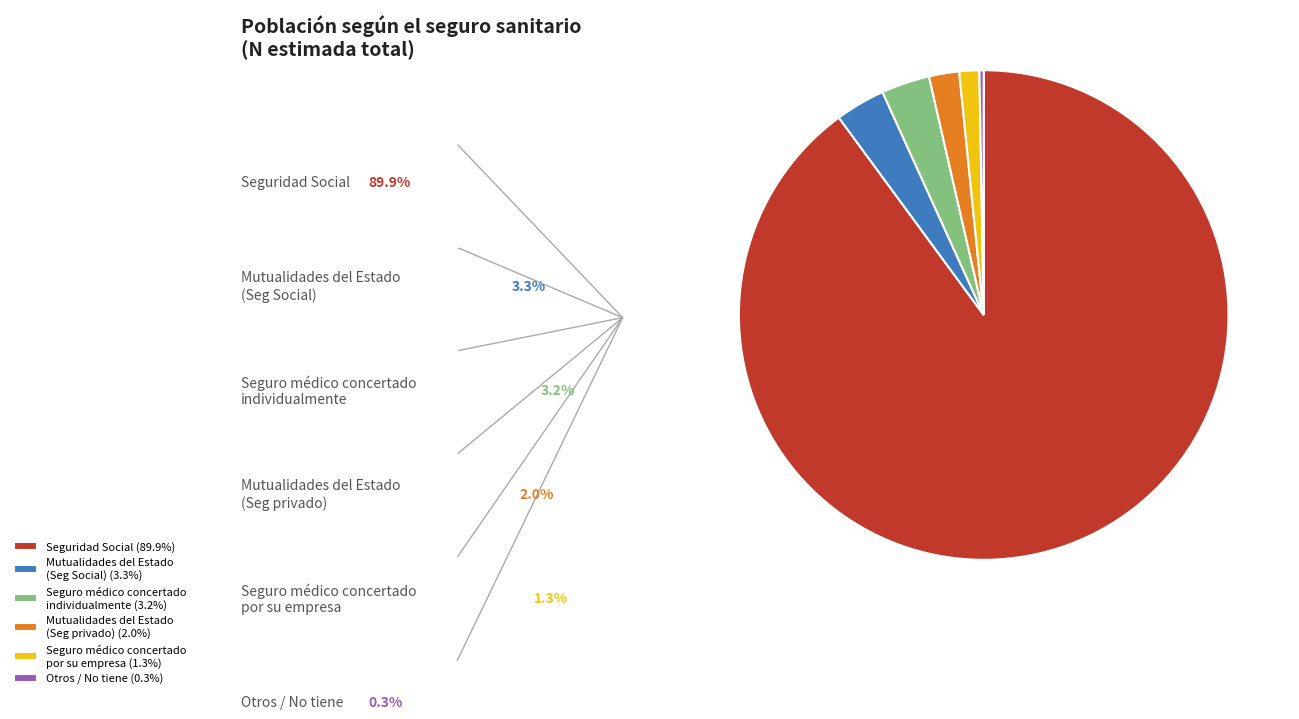

What is the ratio of the value at Seguro médico concertado por su empresa (1.3%) to the value at Mutualidades del Estado (Seg Social) (3.3%)?

0.4